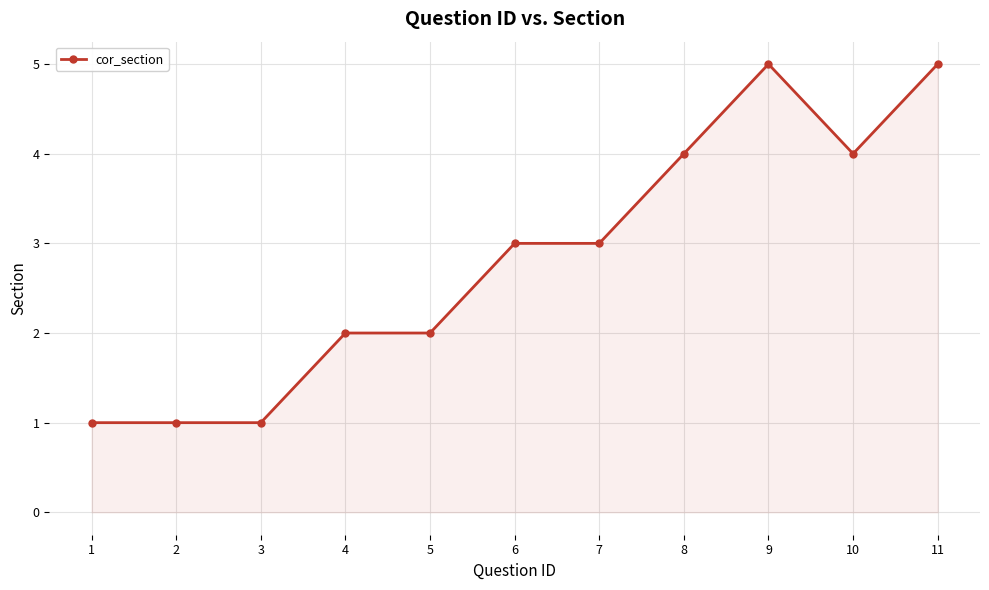

What is the approximate value at 11?

5